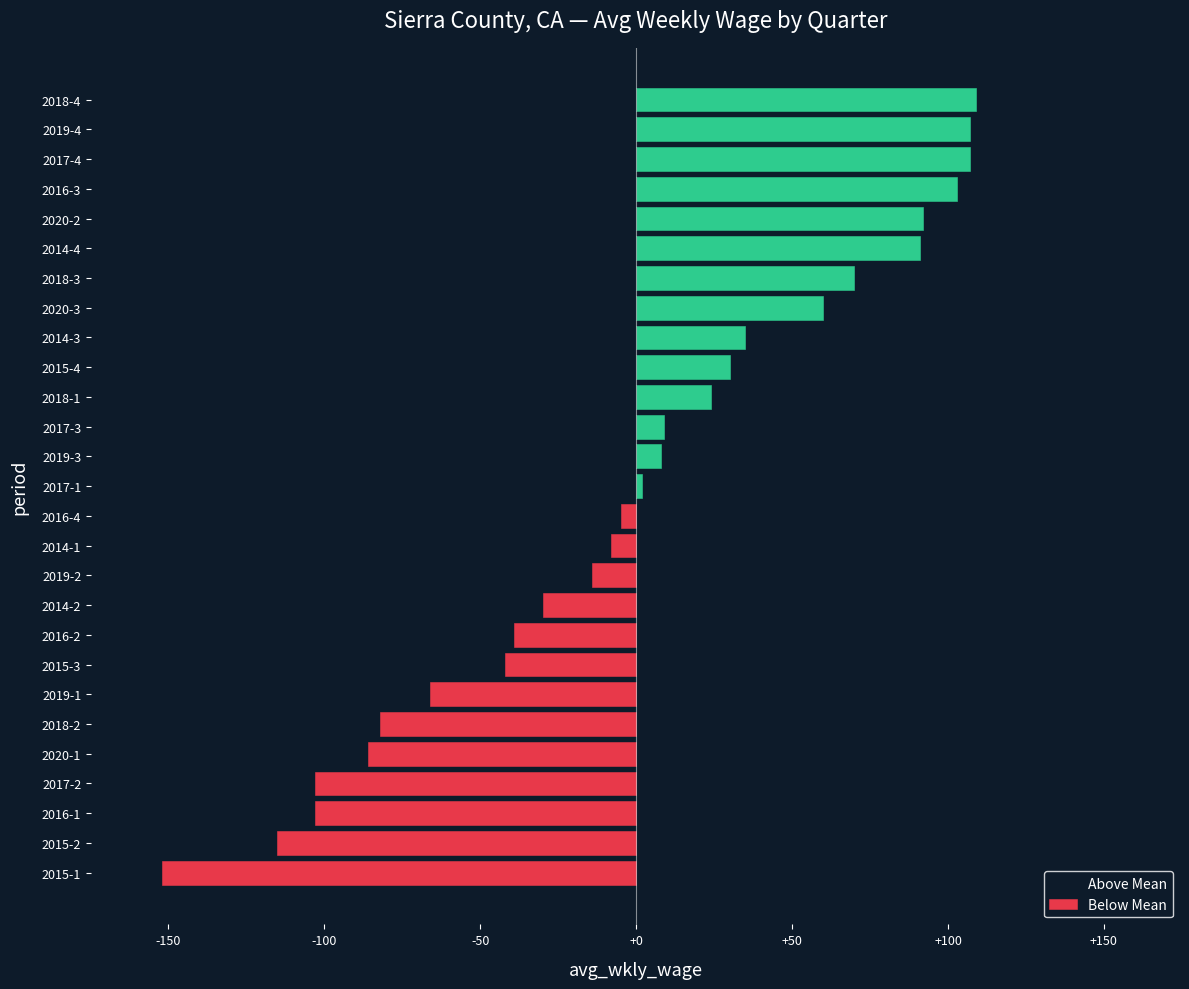

Reading left to right, transcribe all the data shown in this chart.

Above Mean: 0	0	0	0	0	0	0	0	0	0	0	0	0	2	8	9	24	30	35	60	70	91	92	103	107	107	109
Below Mean: -152	-115	-103	-103	-86	-82	-66	-42	-39	-30	-14	-8	-5	0	0	0	0	0	0	0	0	0	0	0	0	0	0